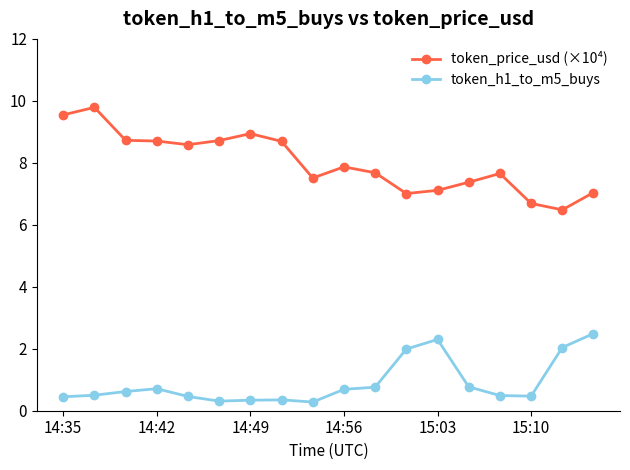

What is the difference between the second highest and minimum values in the token_h1_to_m5_buys series?

2.0